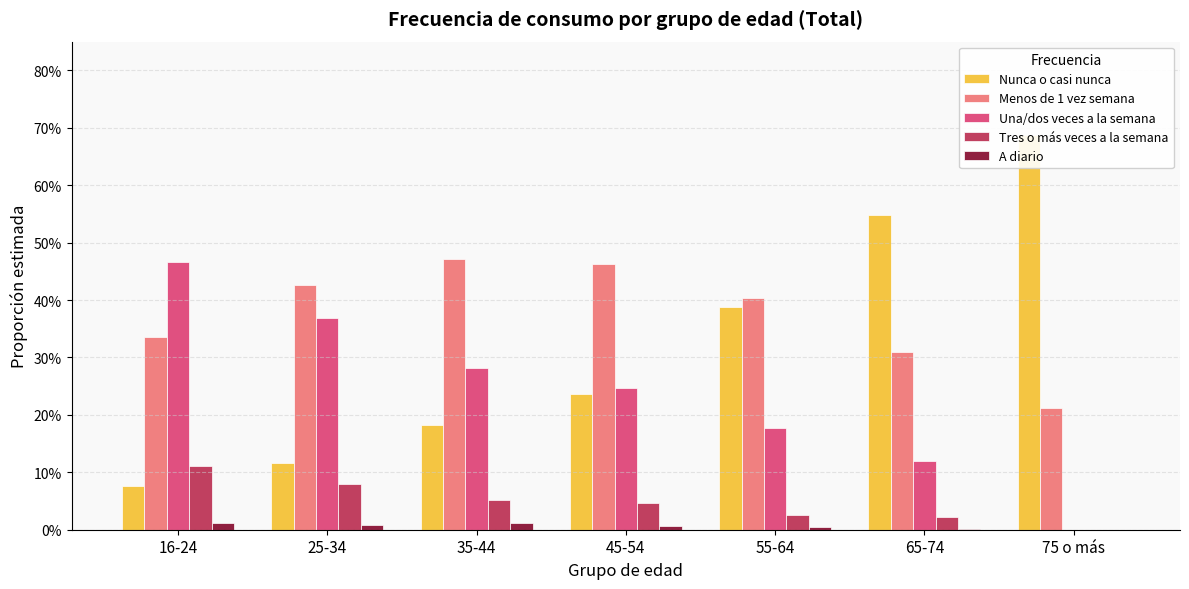

What are all the series names shown in the legend?

Nunca o casi nunca, Menos de 1 vez semana, Una/dos veces a la semana, Tres o más veces a la semana, A diario